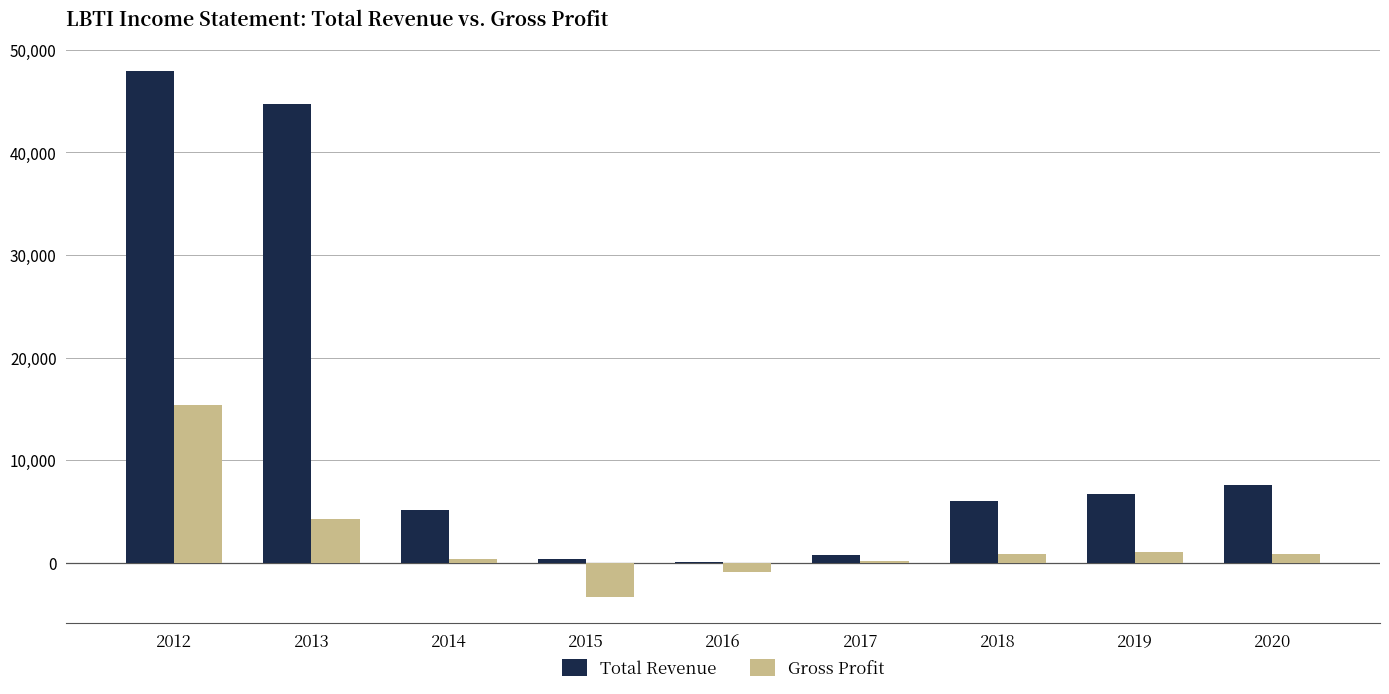

Where is Total Revenue nearest to the value 24000?

2020